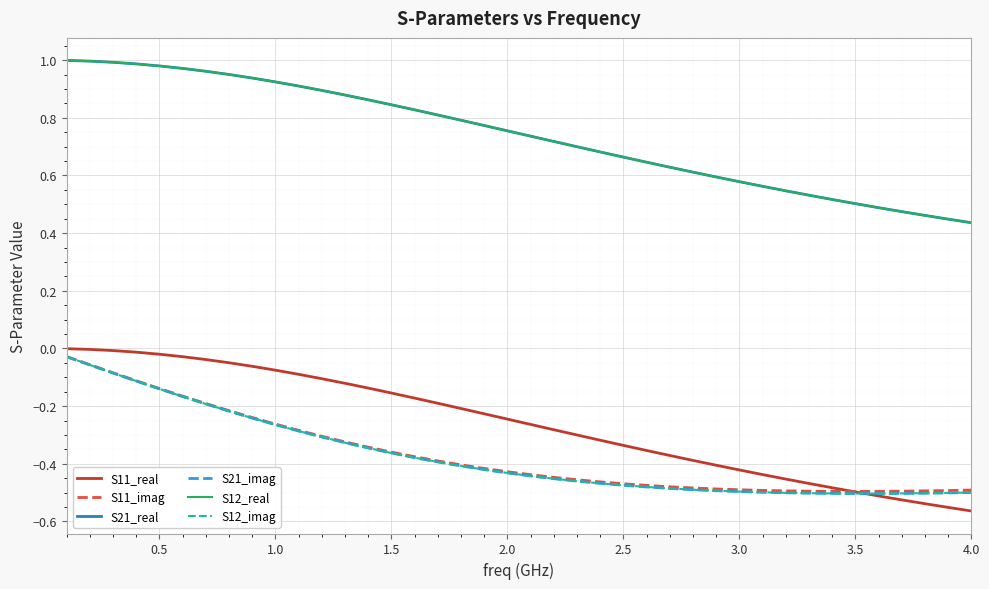

True or false: S21_imag and S21_real intersect in this chart.

False